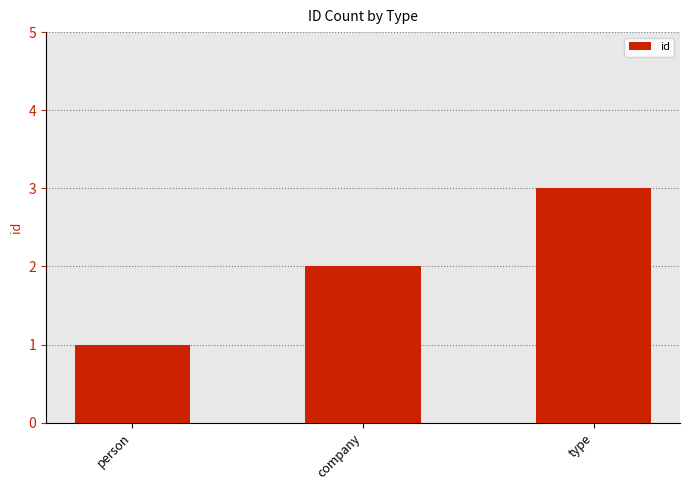

Rank the categories by value from highest to lowest.

type, company, person